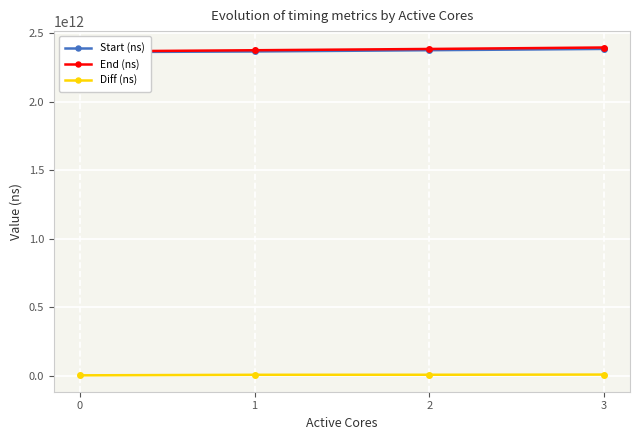

The End (ns) series shows 3165930634110 at 3. True or false?

False